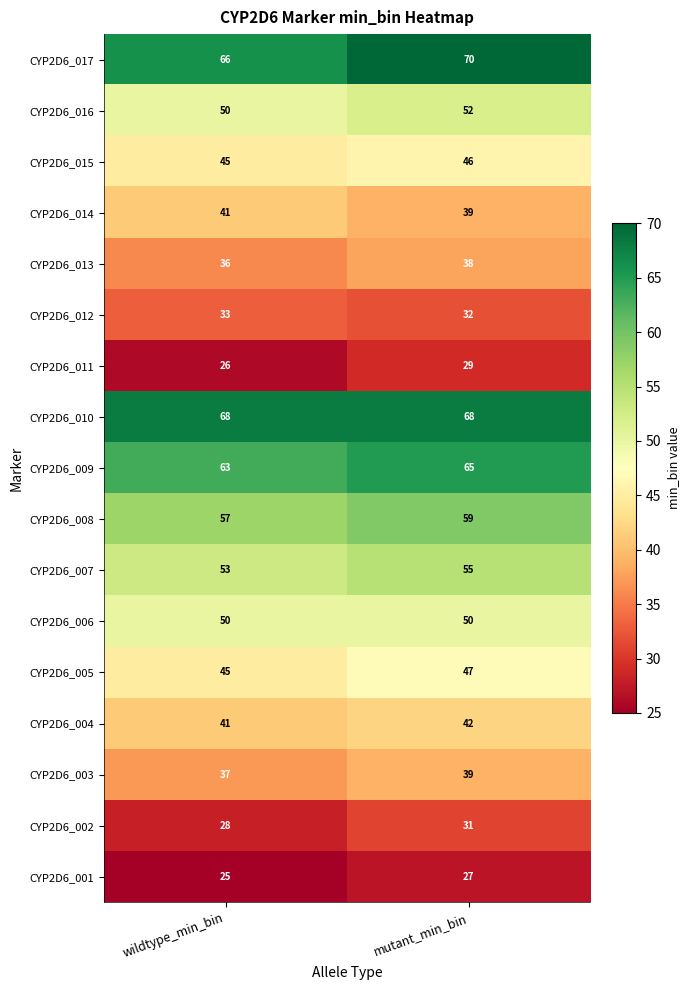

Rank the series by their maximum value, from highest to lowest.

CYP2D6_017, CYP2D6_010, CYP2D6_009, CYP2D6_008, CYP2D6_007, CYP2D6_016, CYP2D6_006, CYP2D6_005, CYP2D6_015, CYP2D6_004, CYP2D6_014, CYP2D6_003, CYP2D6_013, CYP2D6_012, CYP2D6_002, CYP2D6_011, CYP2D6_001